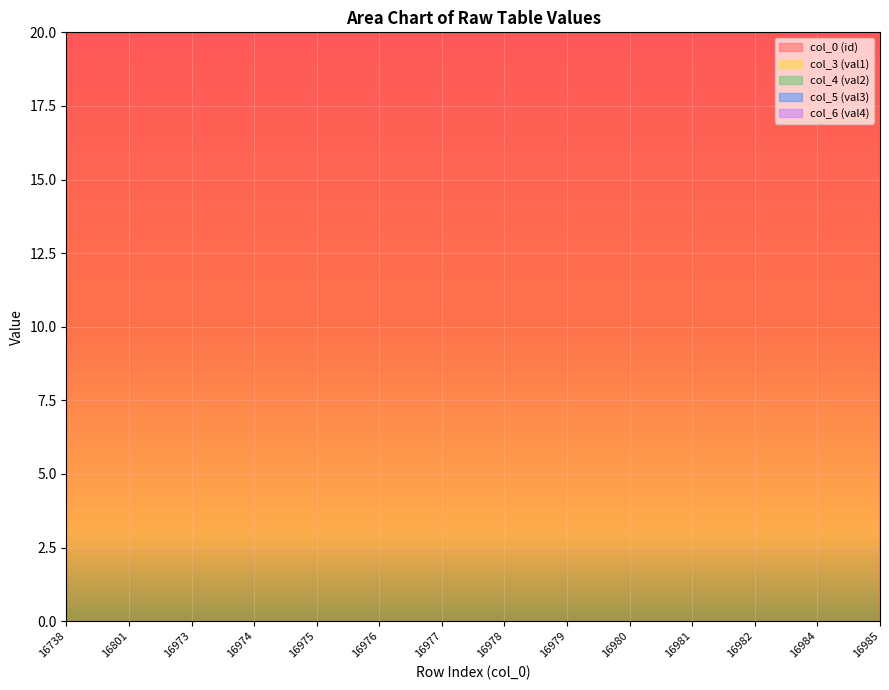

What are all the series names shown in the legend?

col_0 (id), col_3 (val1), col_4 (val2), col_5 (val3), col_6 (val4)